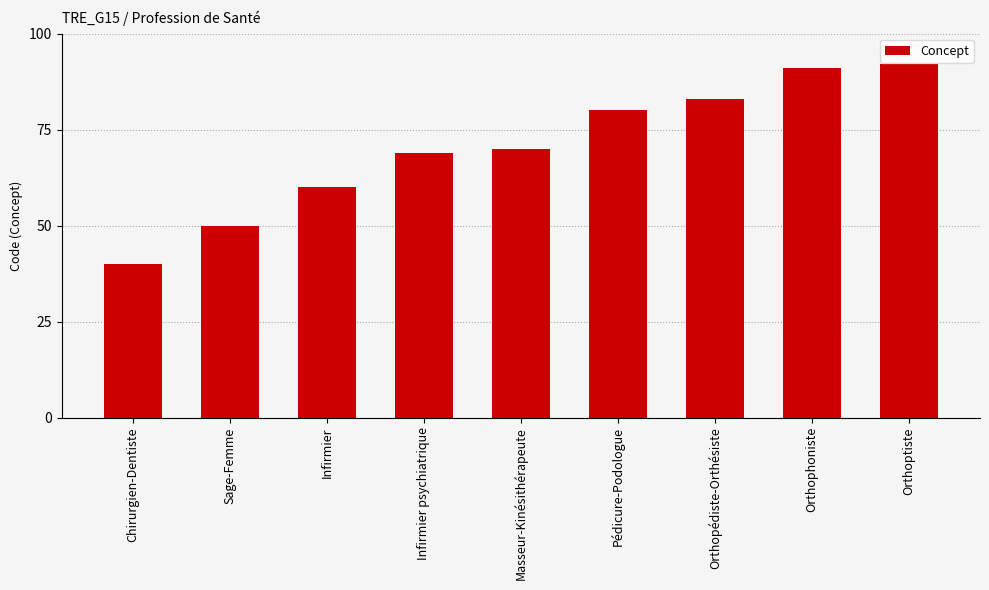

At which label is the value closest to 66?

Infirmier psychiatrique